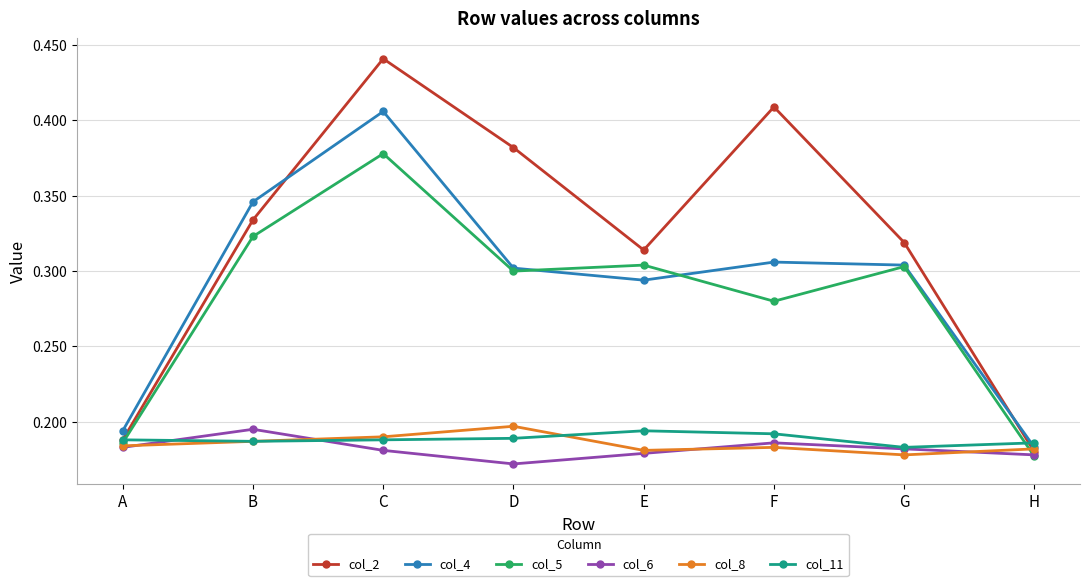

True or false: col_6 and col_4 intersect in this chart.

False